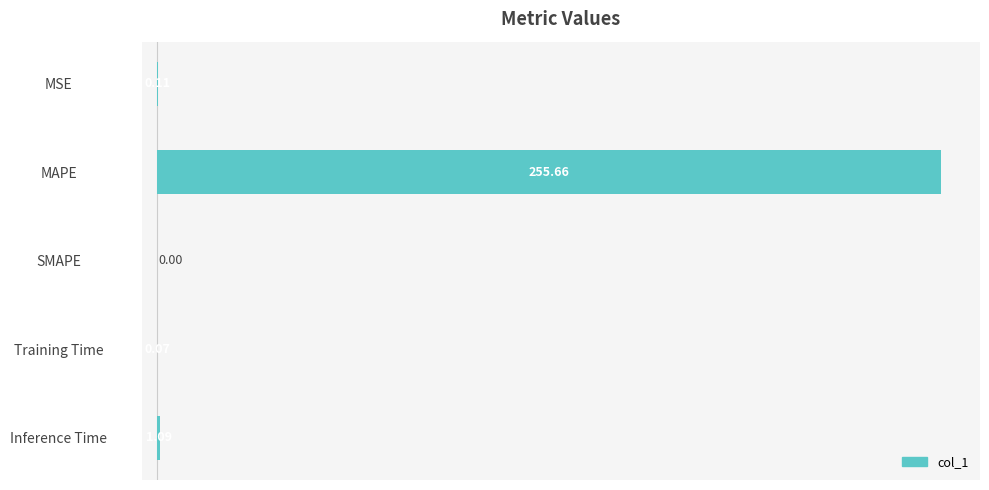

Where is the data nearest to the value 127?

Inference Time